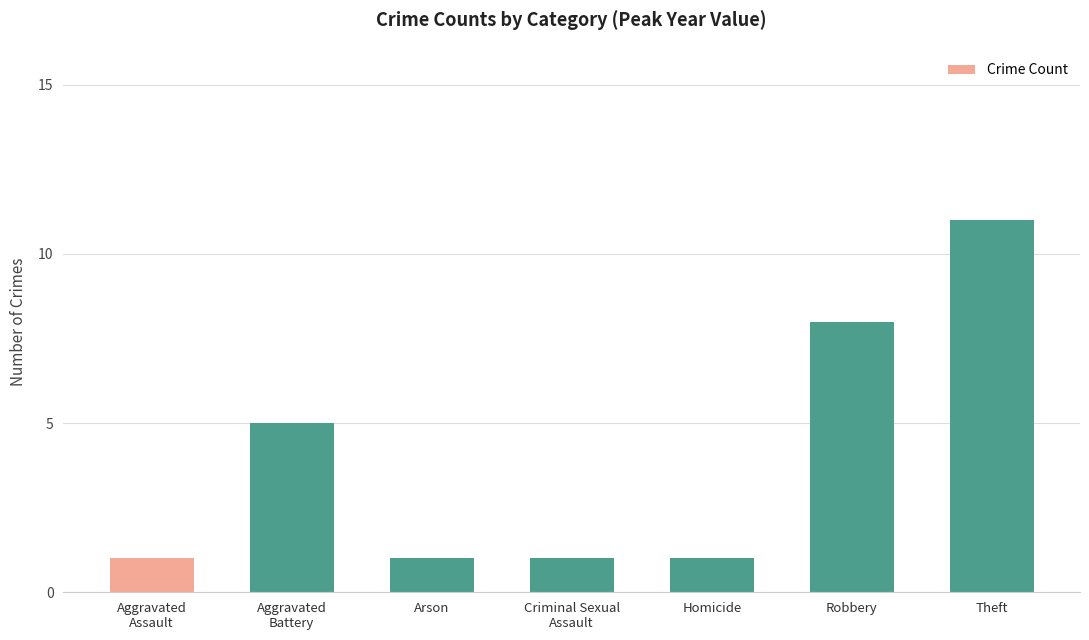

The chart shows a value of 1 at Criminal Sexual
Assault. True or false?

True